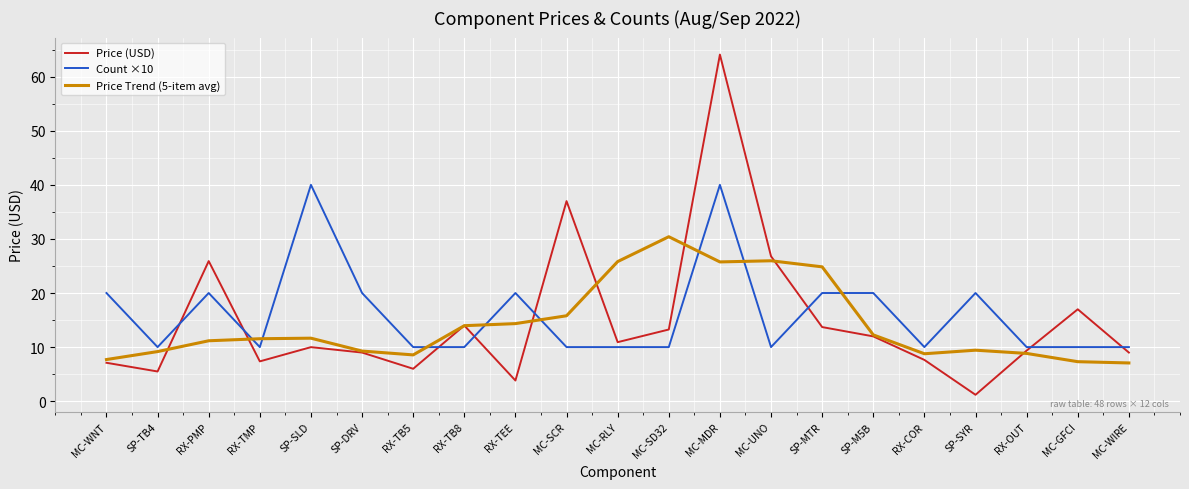

What is the spread (max minus min) of values at MC-MDR?

38.3